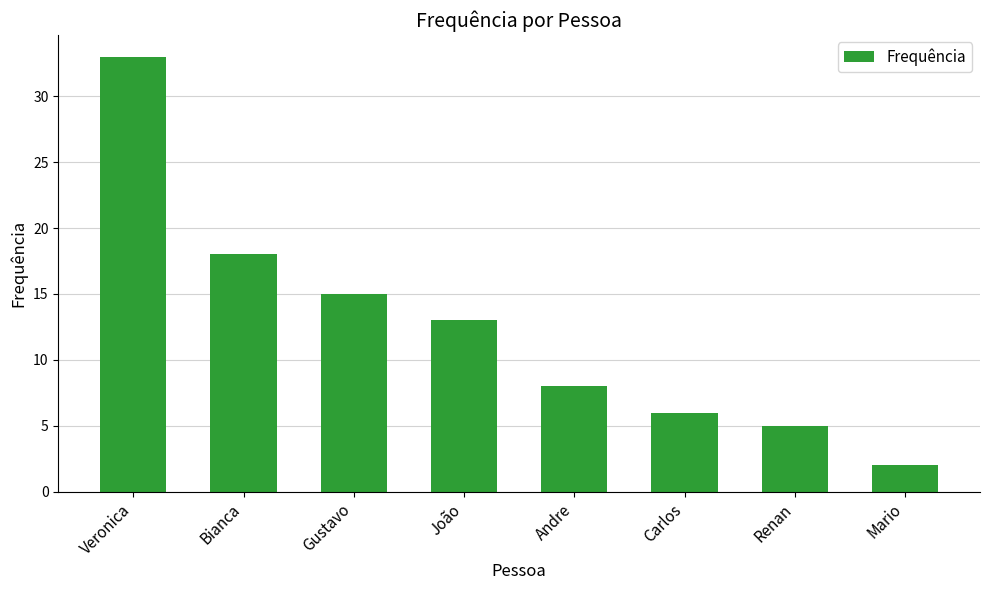

Approximately how many times larger is the value at Renan compared to Gustavo?

0.3